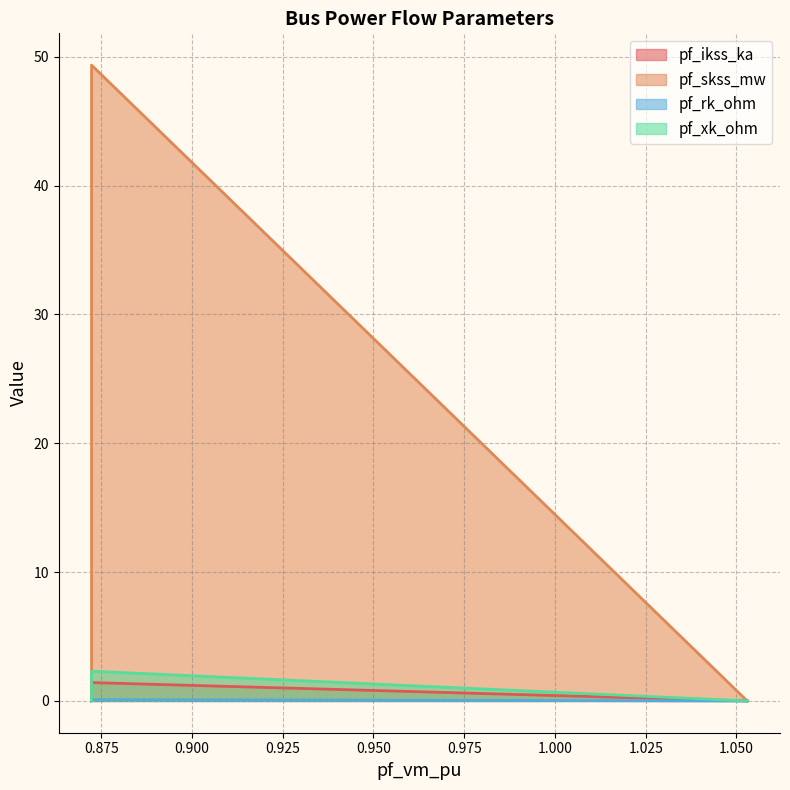

True or false: pf_rk_ohm has a value of 0.0 at Bus_0.

True